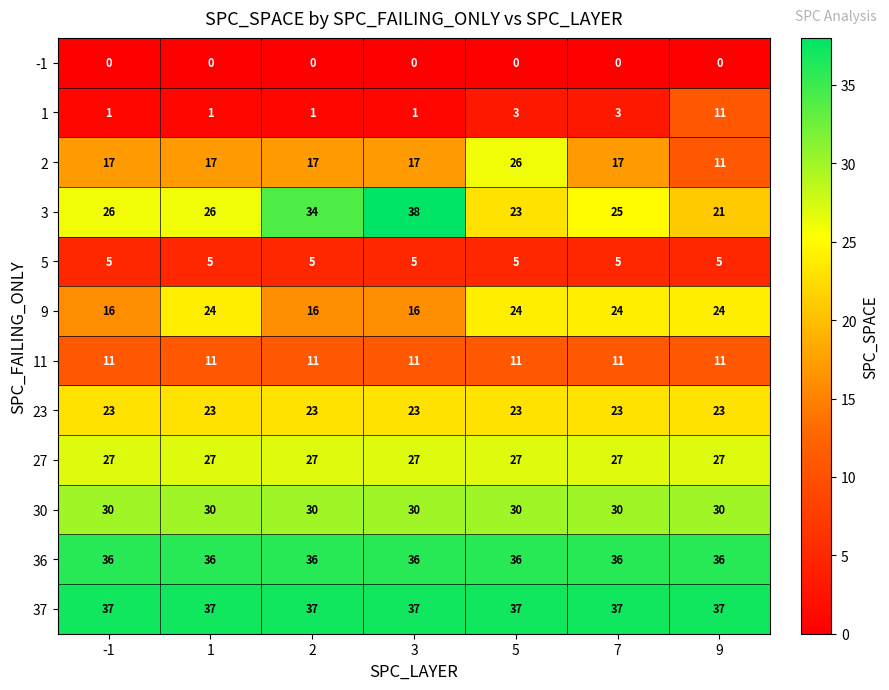

Is it true that 5 equals 3 at 7?

False